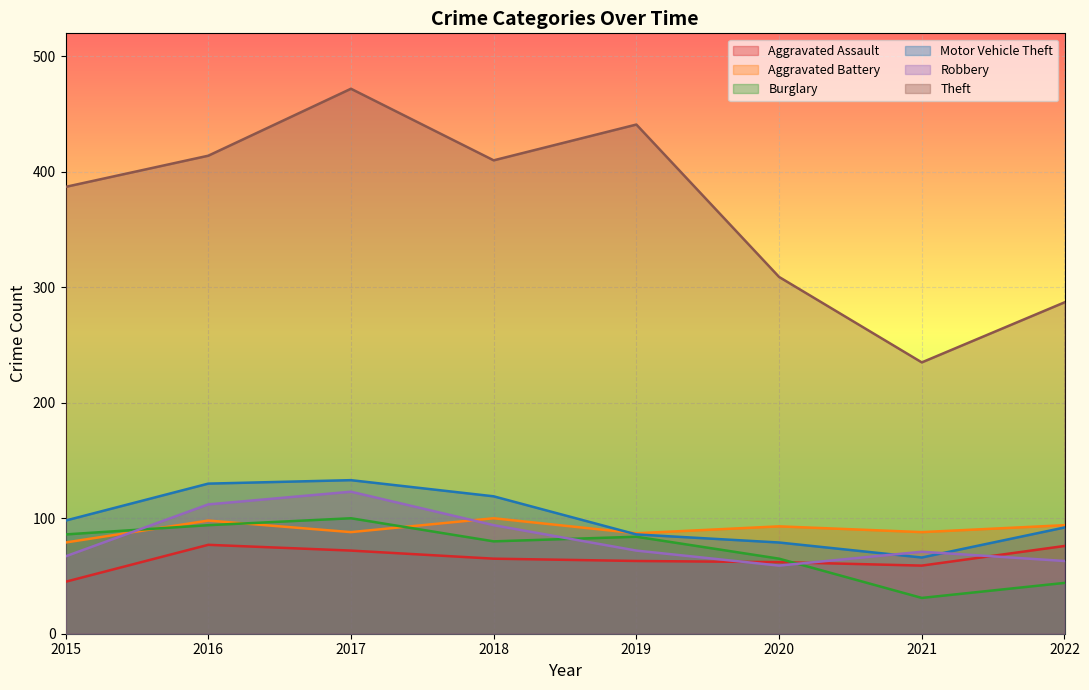

How many lines are shown in the chart?

6